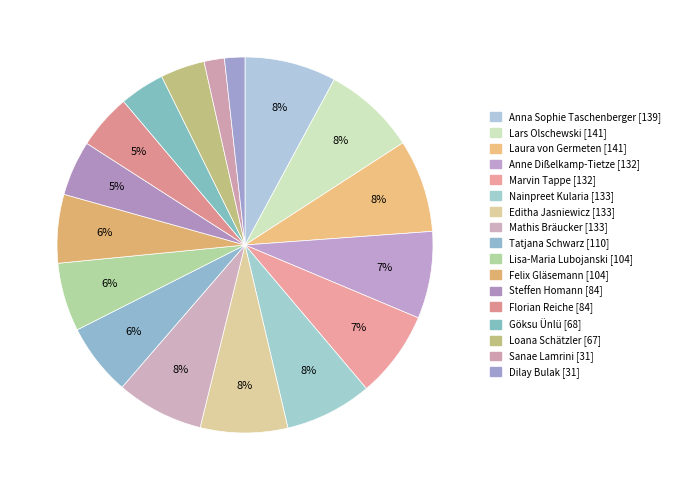

Rank the categories by value from highest to lowest.

Lars Olschewski, Laura von Germeten, Anna Sophie Taschenberger, Nainpreet Kularia, Editha Jasniewicz, Mathis Bräucker, Anne Dißelkamp-Tietze, Marvin Tappe, Tatjana Schwarz, Lisa-Maria Lubojanski, Felix Gläsemann, Steffen Homann, Florian Reiche, Göksu Ünlü, Loana Schätzler, Sanae Lamrini, Dilay Bulak